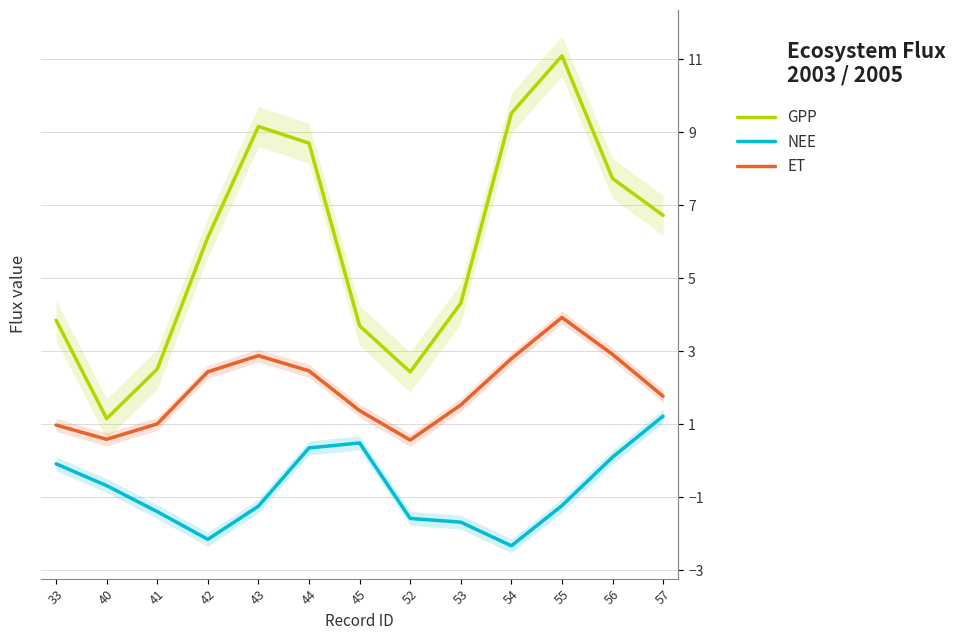

True or false: ET has a value of 2.8 at 54.

True